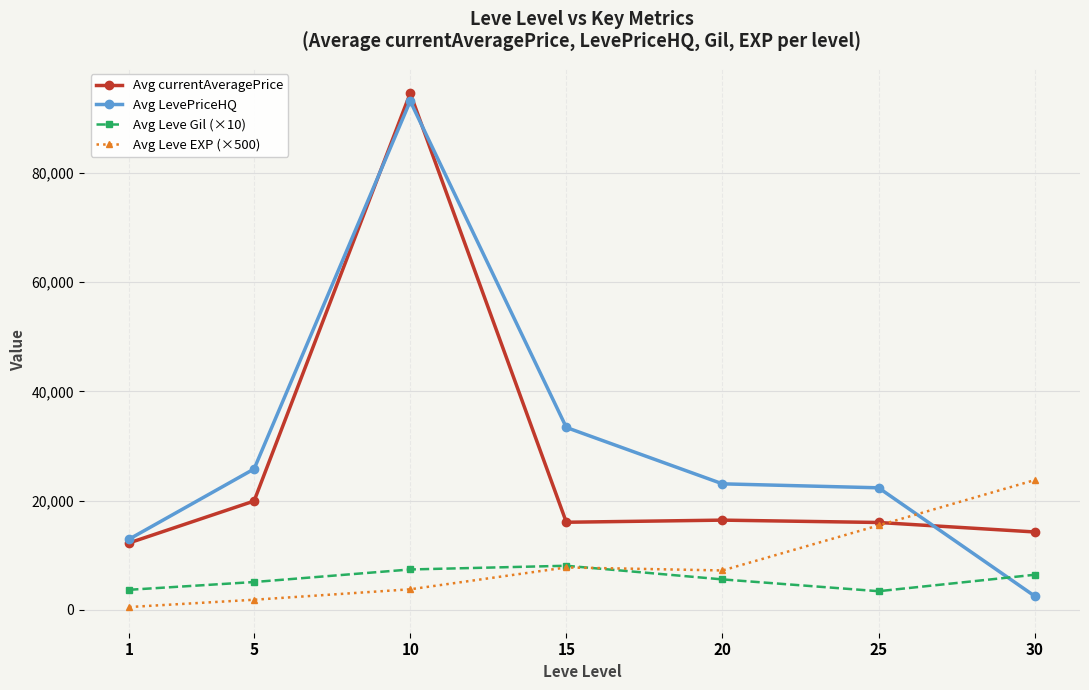

Which series changed the most between 1 and 10?

Avg currentAveragePrice